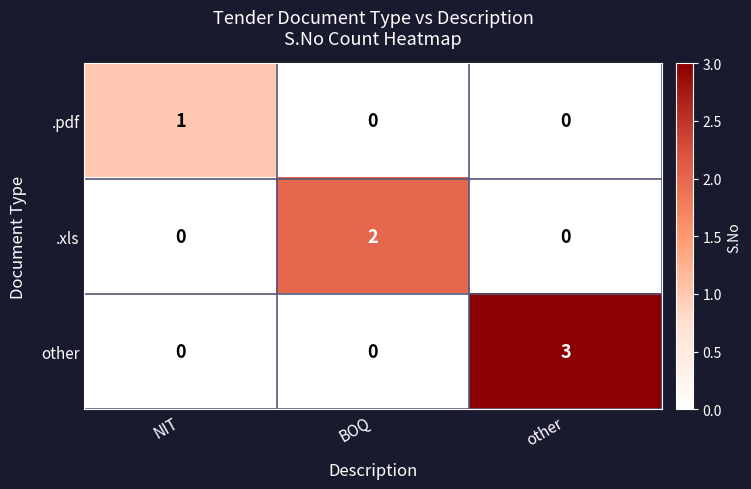

Rank the series by their maximum value, from highest to lowest.

other, .xls, .pdf